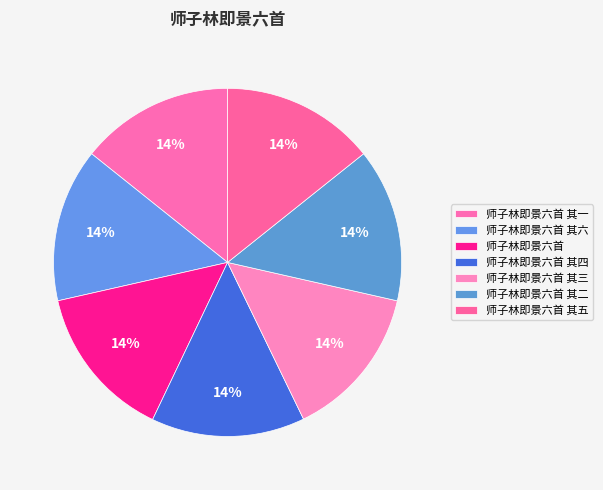

To the nearest percent, what is the combined percentage of 师子林即景六首 其二 and 师子林即景六首 其一?

29%